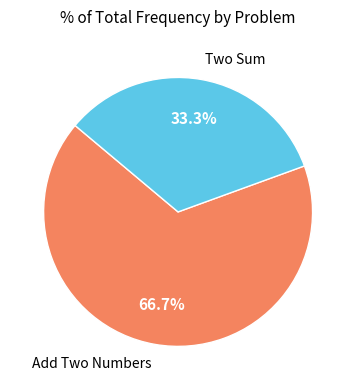

Does any single category account for the majority?

Yes